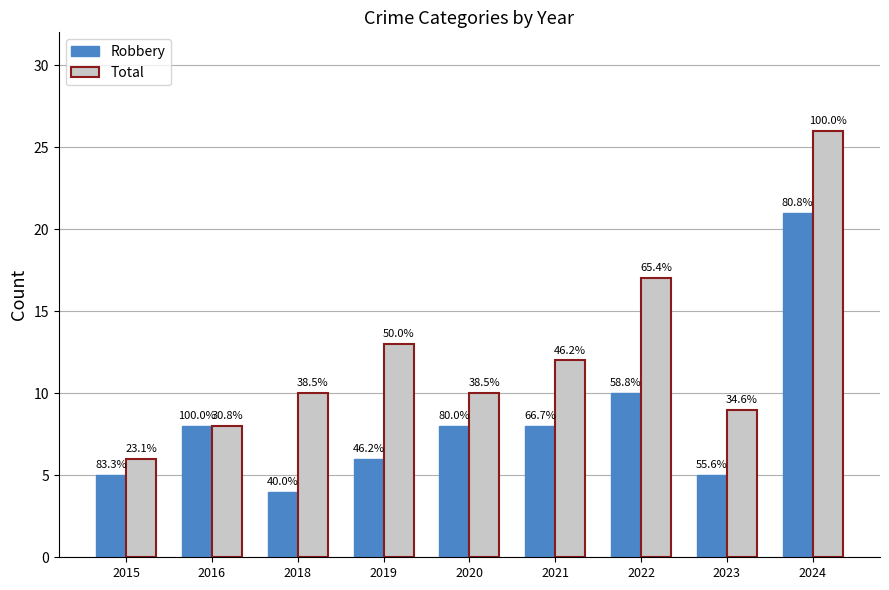

Are the bars grouped side by side (vs. stacked)?

Yes